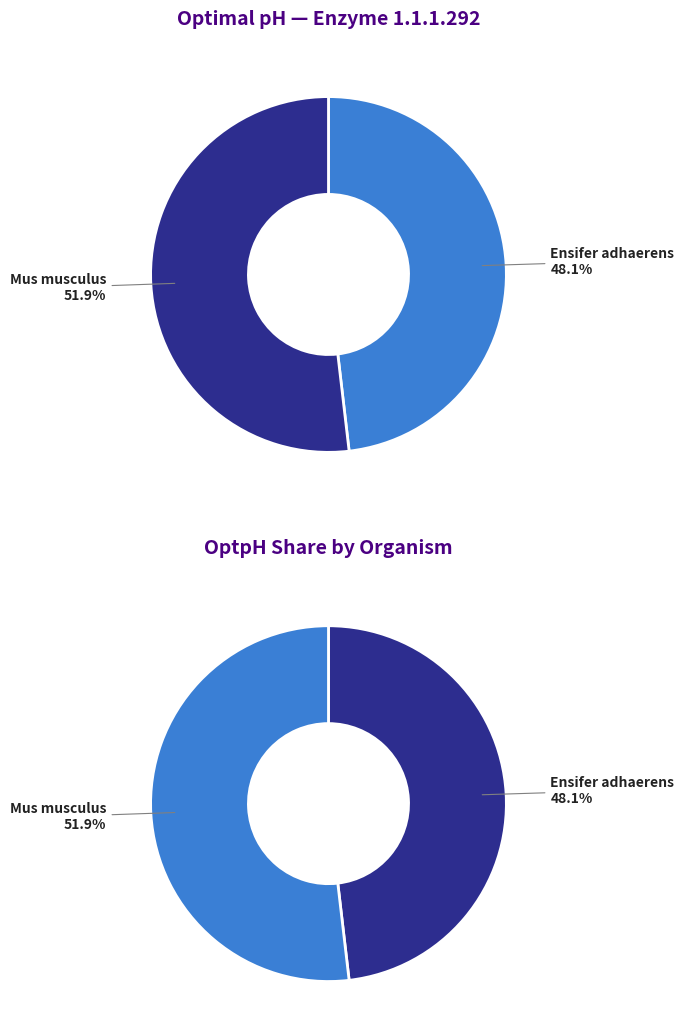

How many segments does this pie chart have?

2